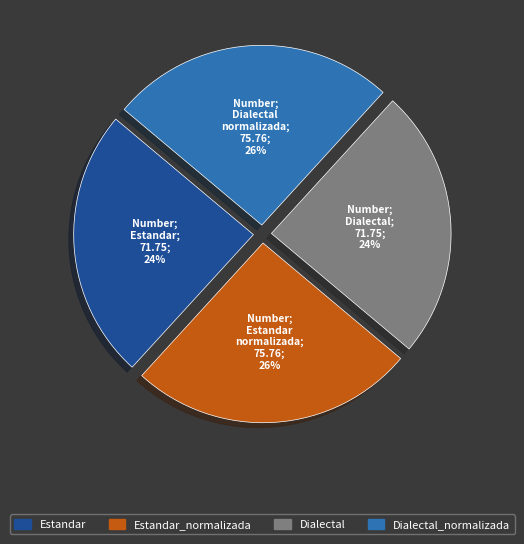

Is there any slice that represents more than half of the pie?

No